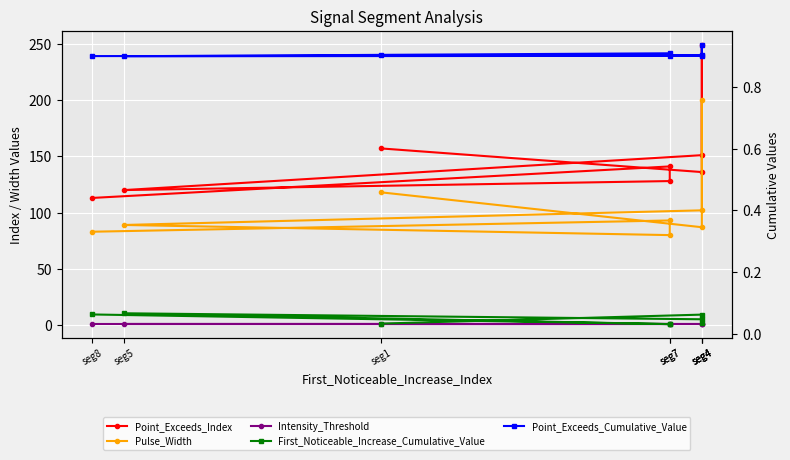

Is it true that Point_Exceeds_Cumulative_Value equals 1.5 at seg4?

False